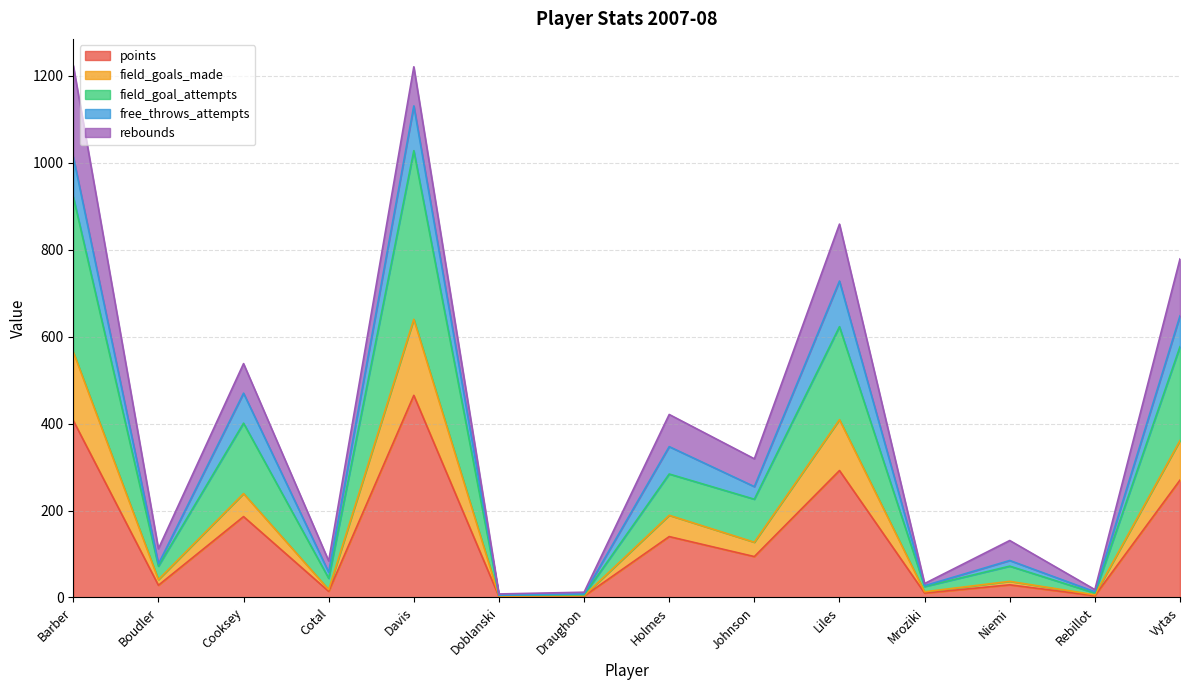

Is the value of field_goals_made at Cooksey greater than the value of points at Barber?

No